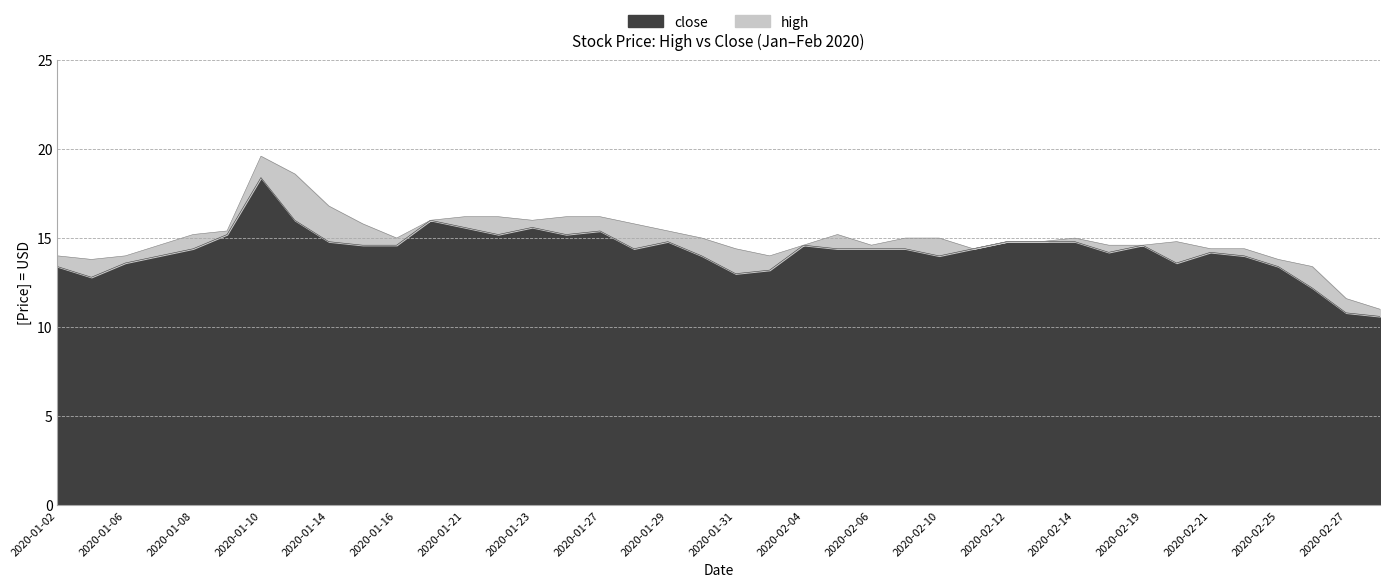

How many data points in close are less than 14?

10